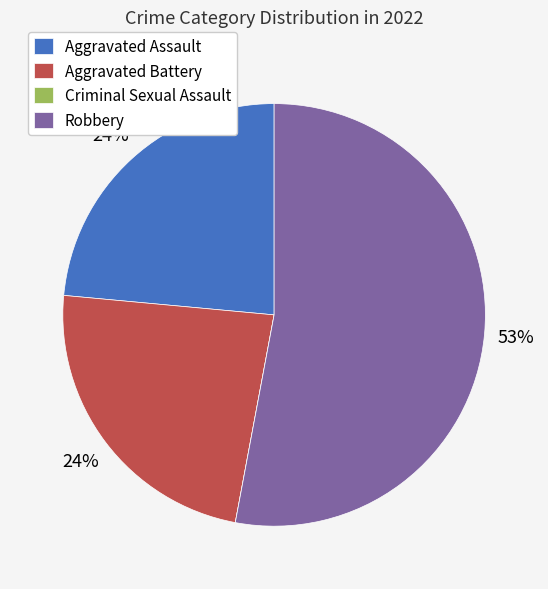

Is there any slice that represents more than half of the pie?

Yes